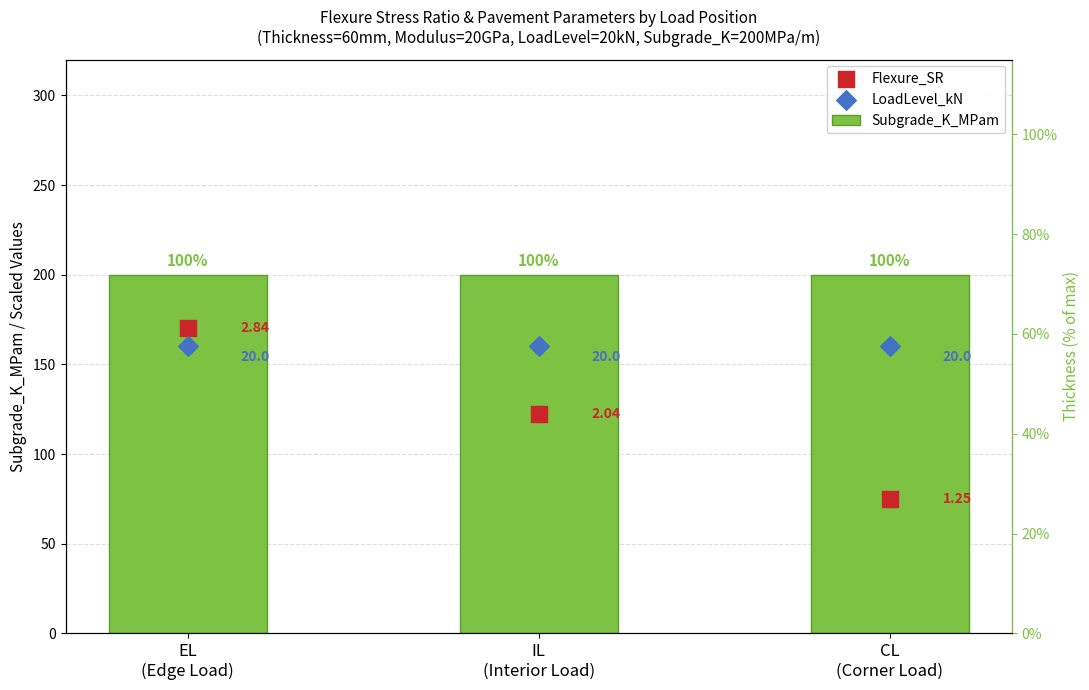

Which series has the widest spread of Y values?

Flexure_SR